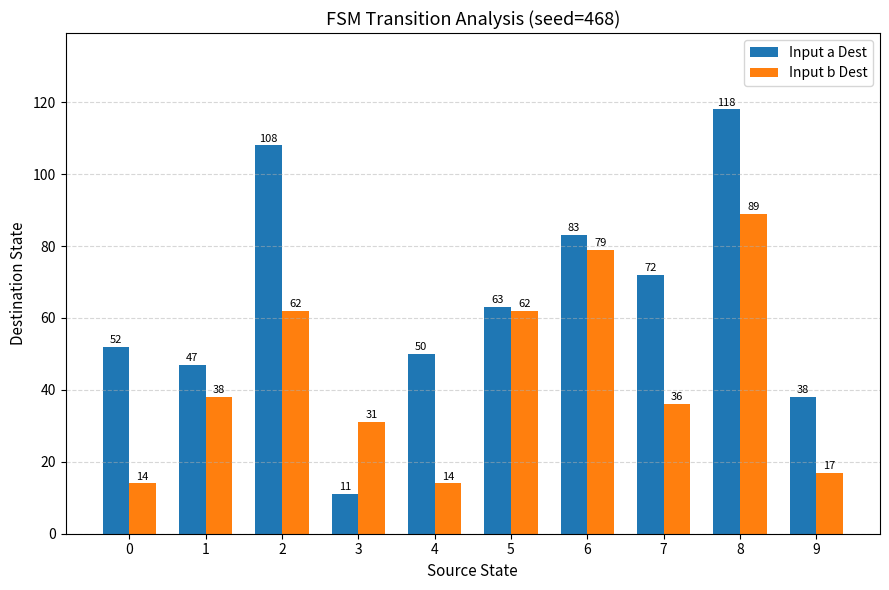

Rank the categories by Input a Dest value from highest to lowest.

8, 2, 6, 7, 5, 0, 4, 1, 9, 3